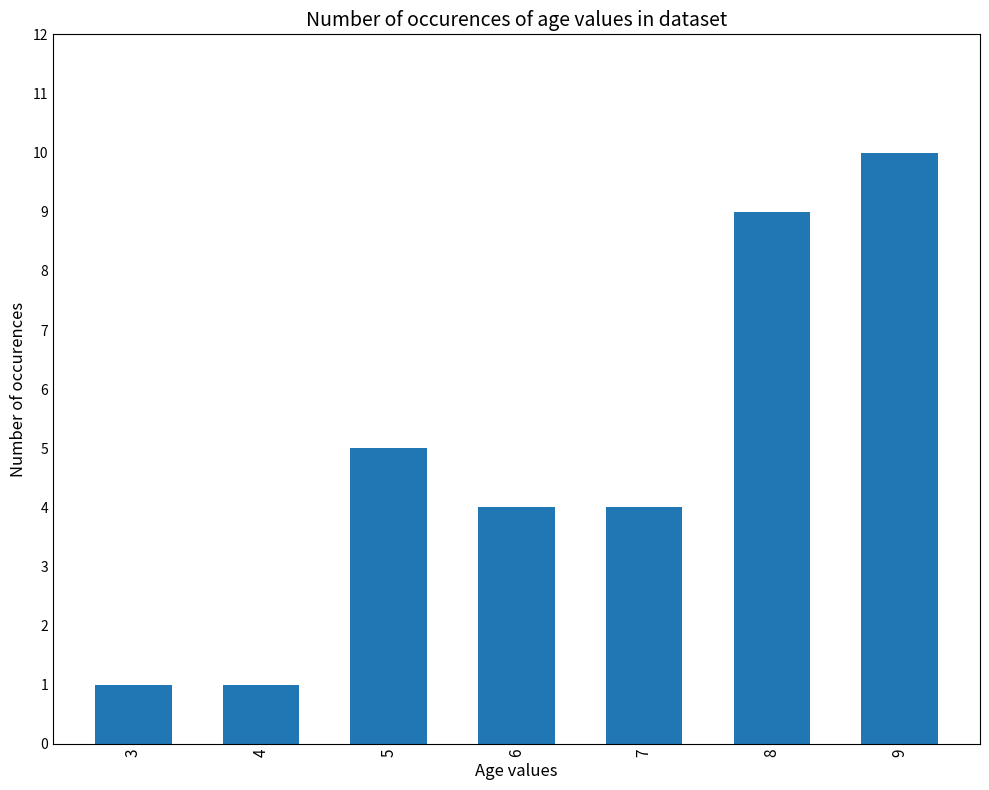

At which label is the value closest to 5?

5